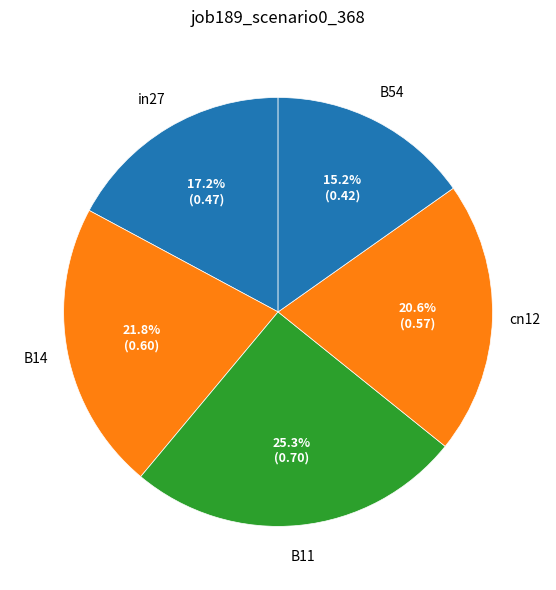

Which slice is the largest?

B11